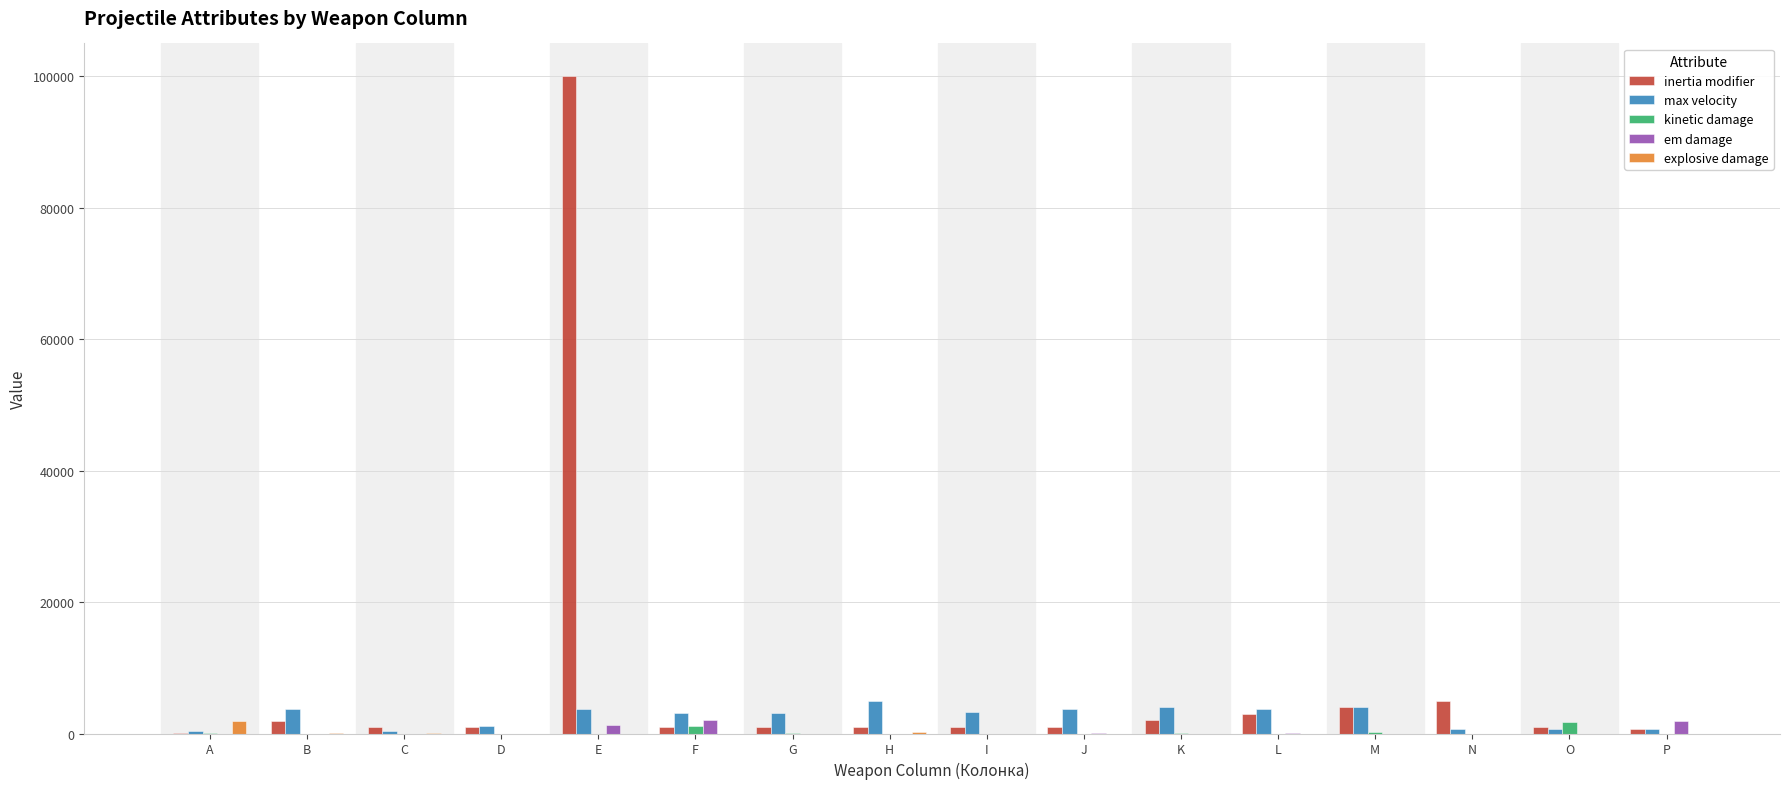

What is the sum of the inertia modifier values at D and J?

2000